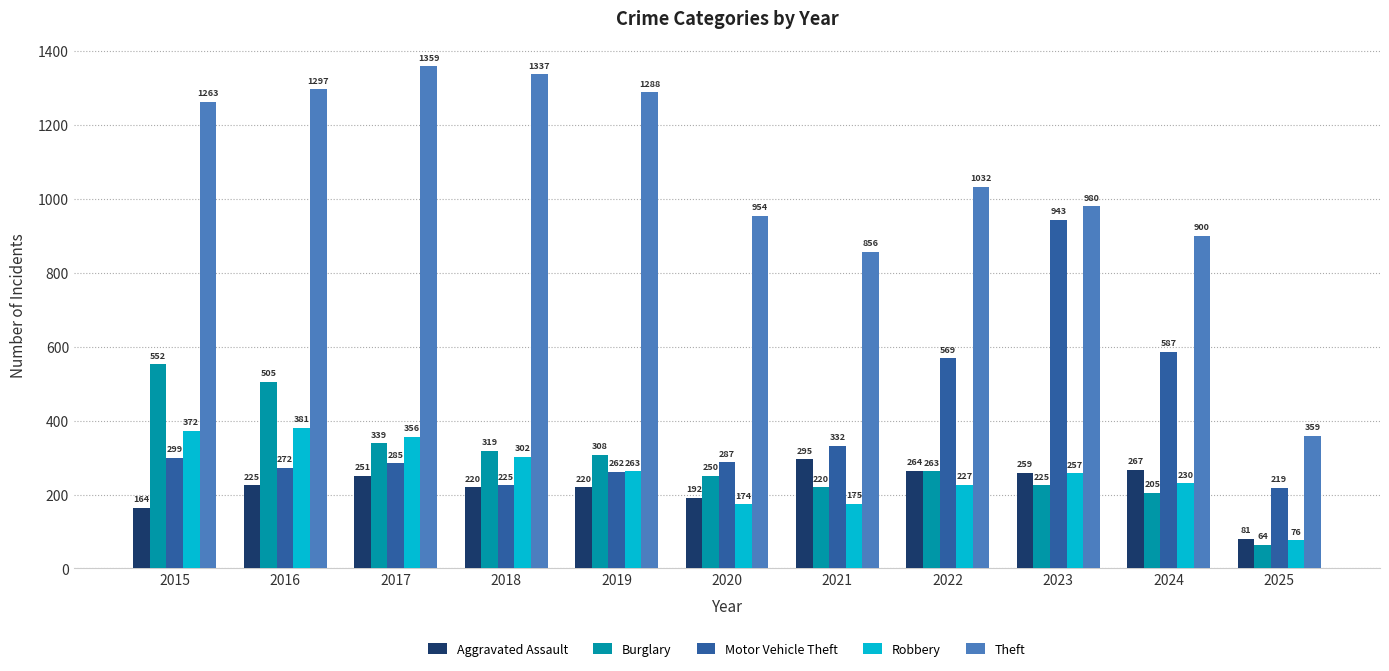

Count the number of categories in the chart.

11